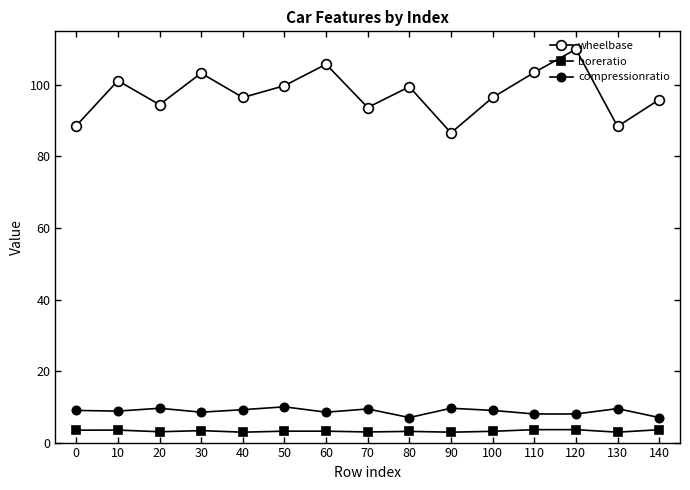

What is the difference between the maximum and minimum values in the wheelbase series?

23.4